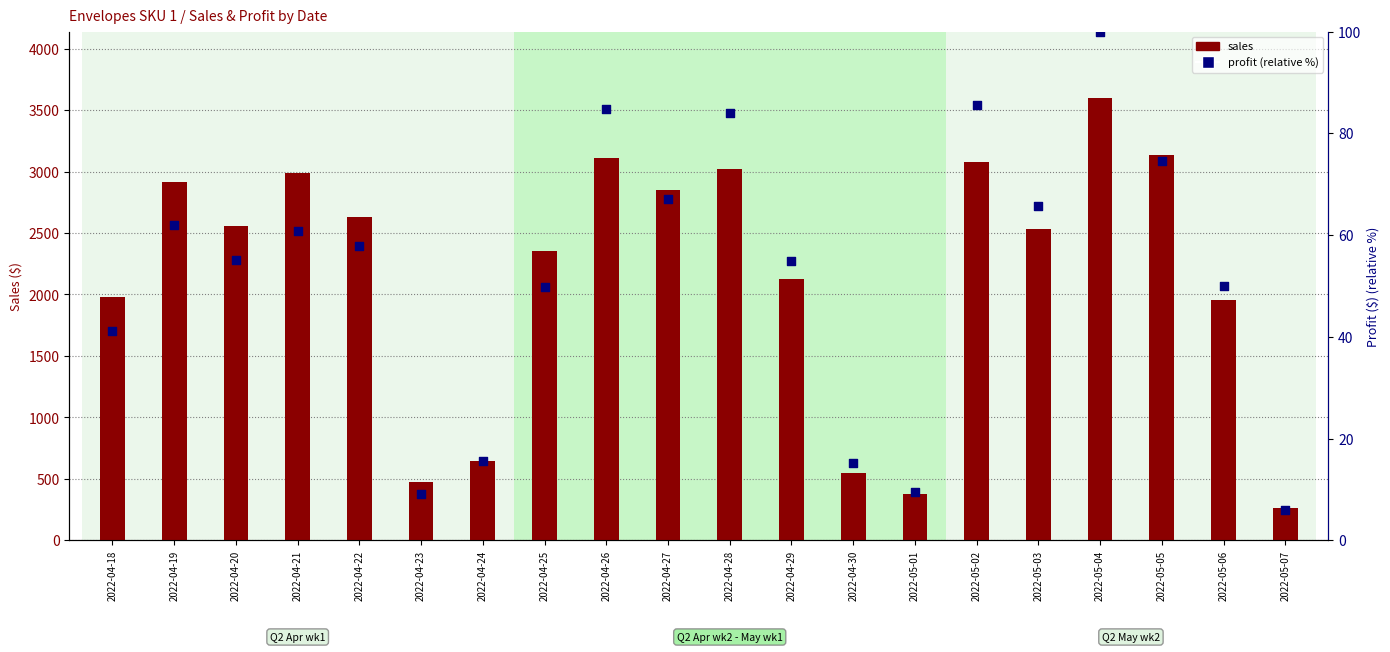

Which series has the largest total across all categories?

sales